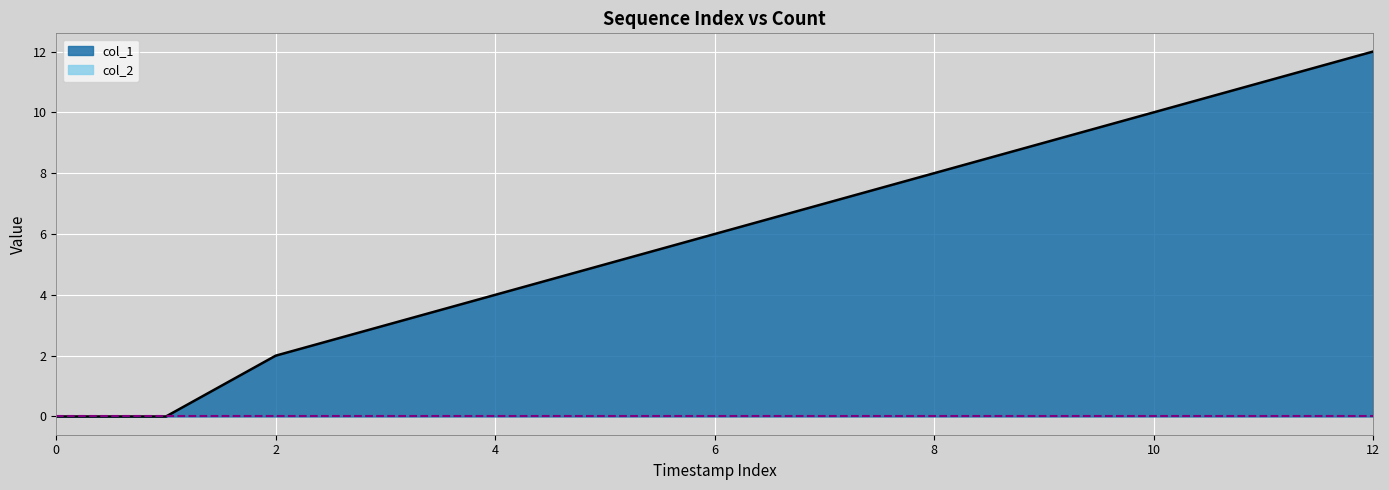

What is the maximum value shown in the chart?

12